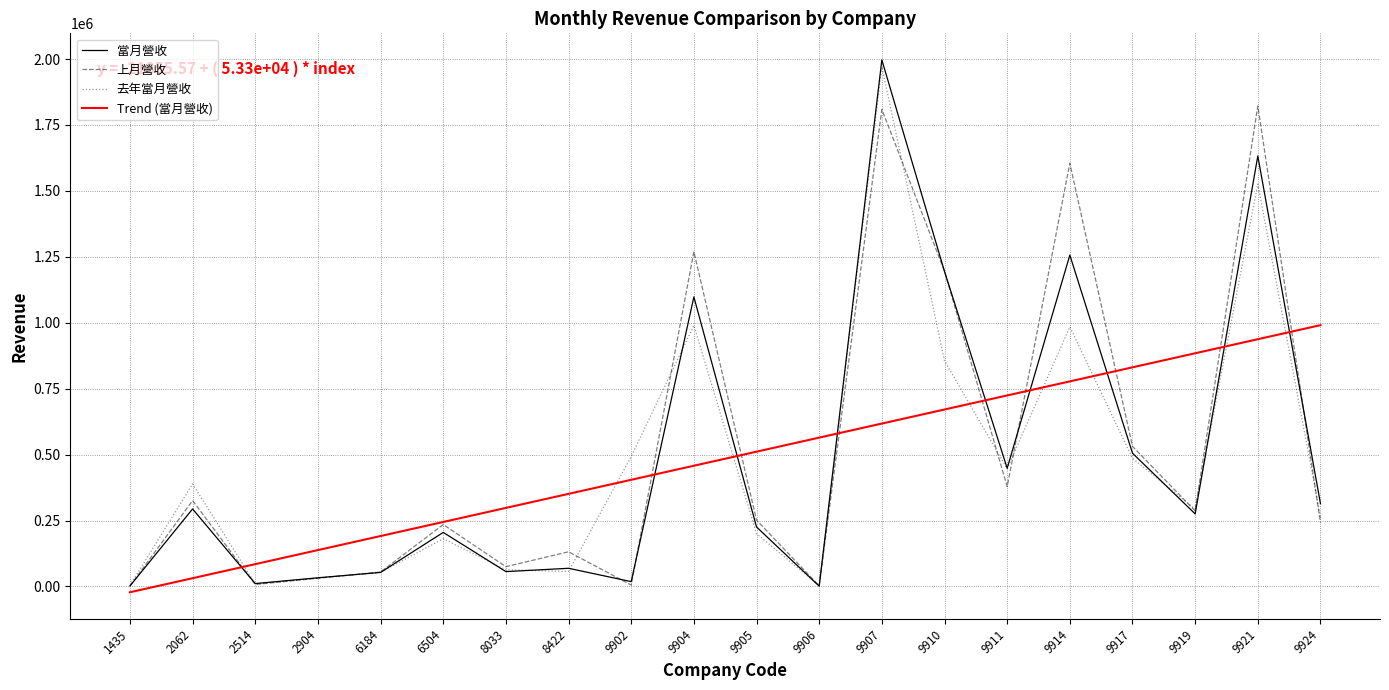

What is the total value across all series at 9910?

3916739.6